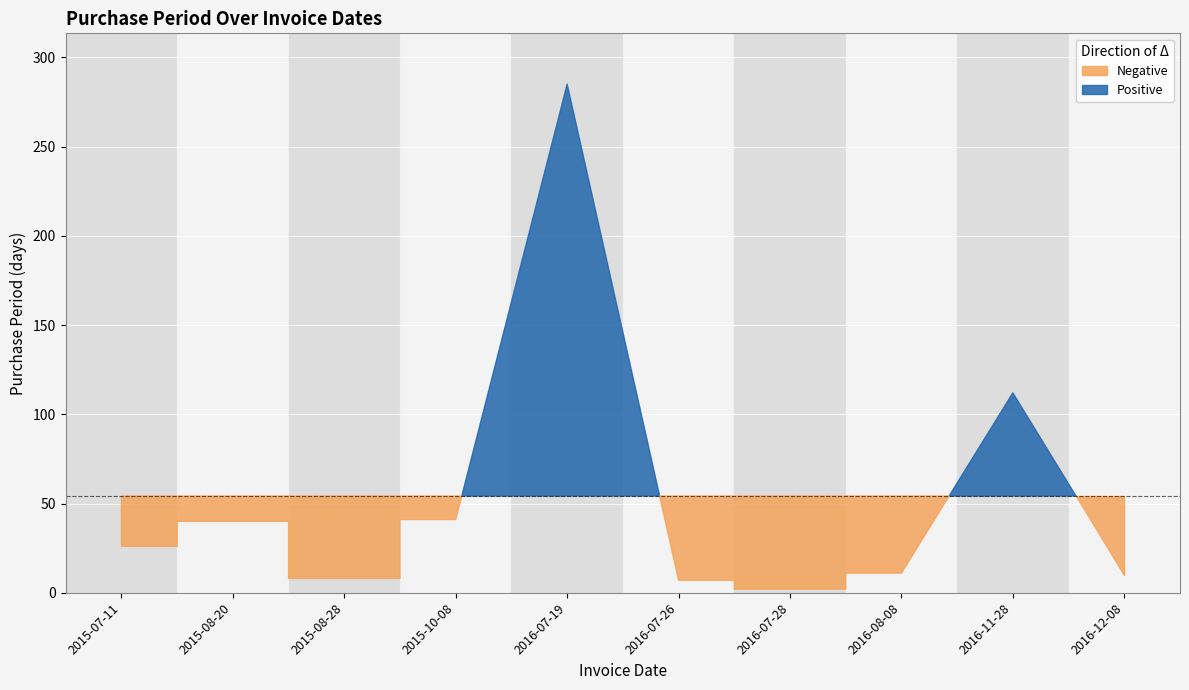

What is the label of the 5th point from the right?

2016-07-26